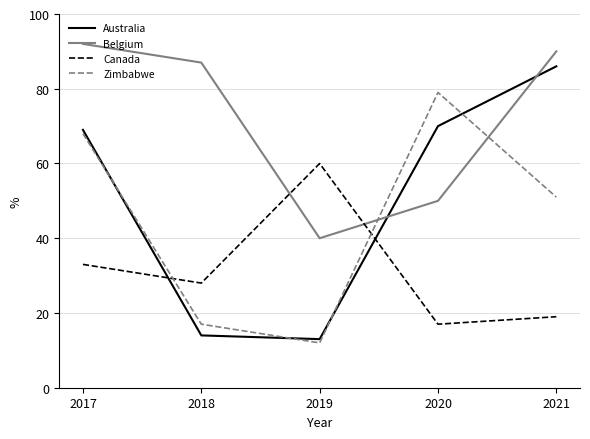

What is the total value across all series at 2019?

125